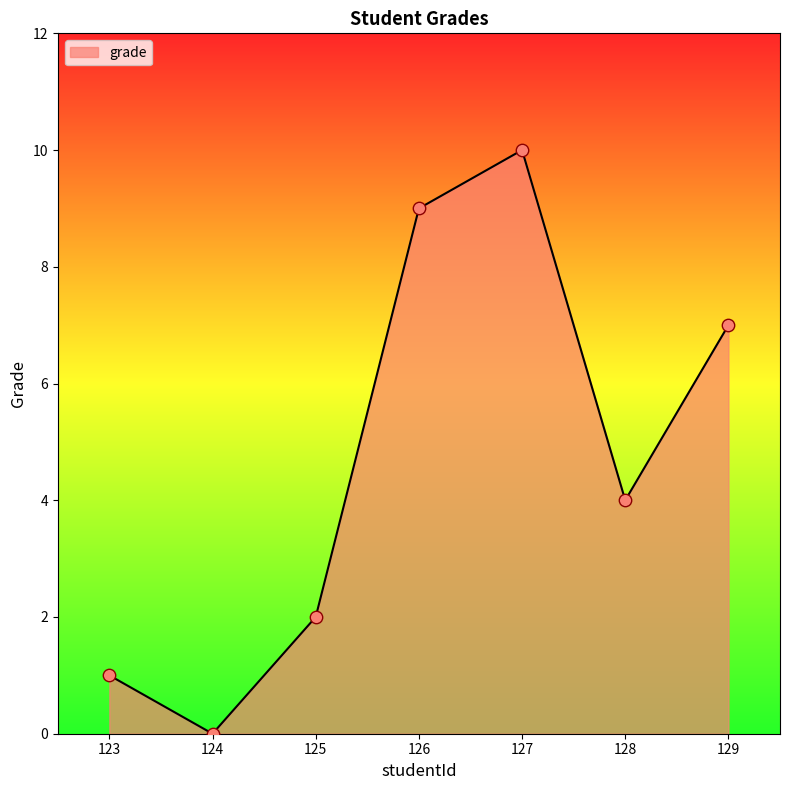

What is the change in value from 123 to 126?

+8